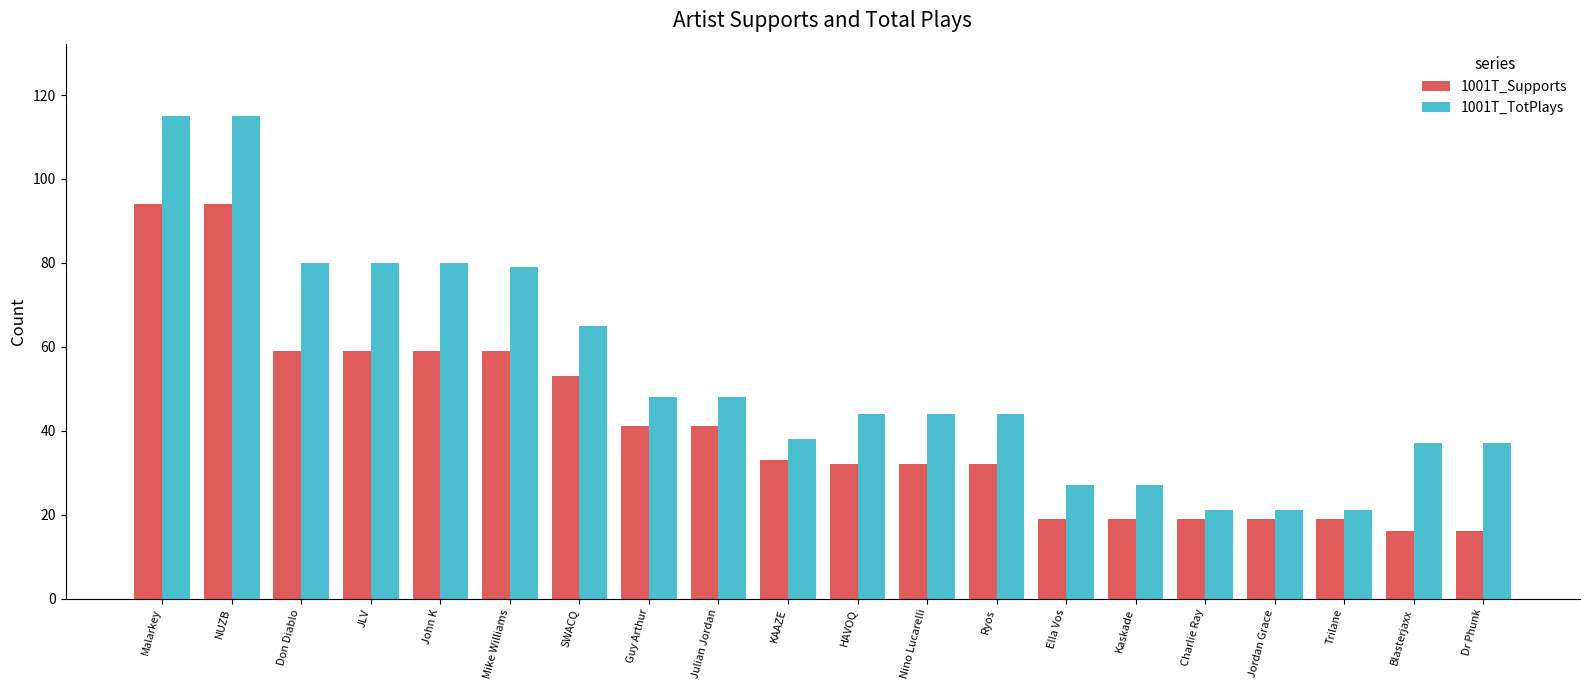

Reading left to right, transcribe all the data shown in this chart.

1001T_Supports: 94	94	59	59	59	59	53	41	41	33	32	32	32	19	19	19	19	19	16	16
1001T_TotPlays: 115	115	80	80	80	79	65	48	48	38	44	44	44	27	27	21	21	21	37	37